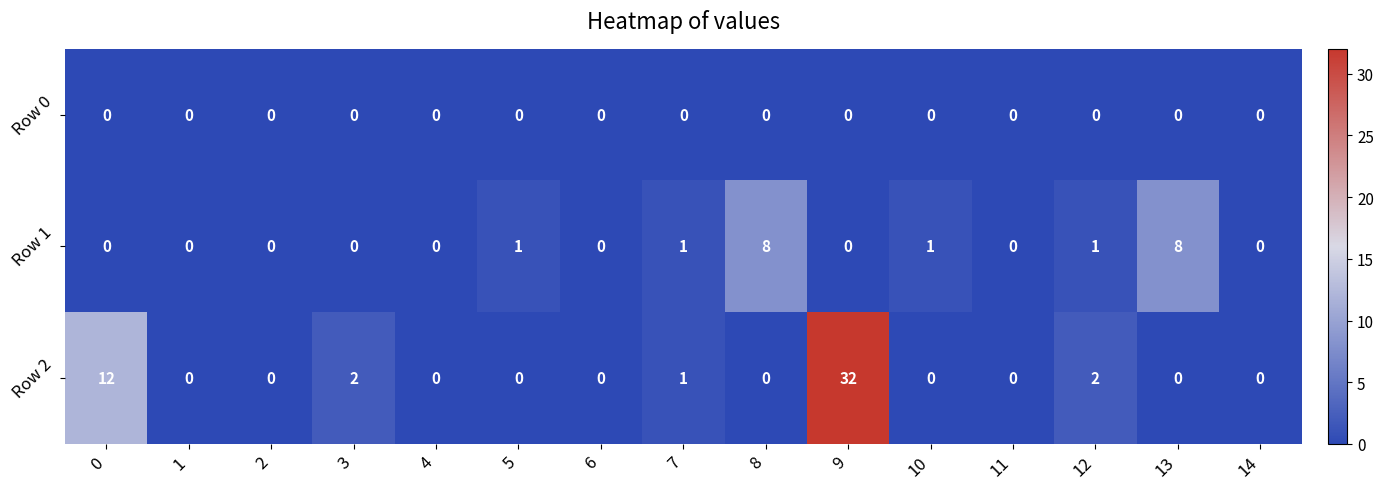

Is it true that Row 1 equals 5 at 8?

False